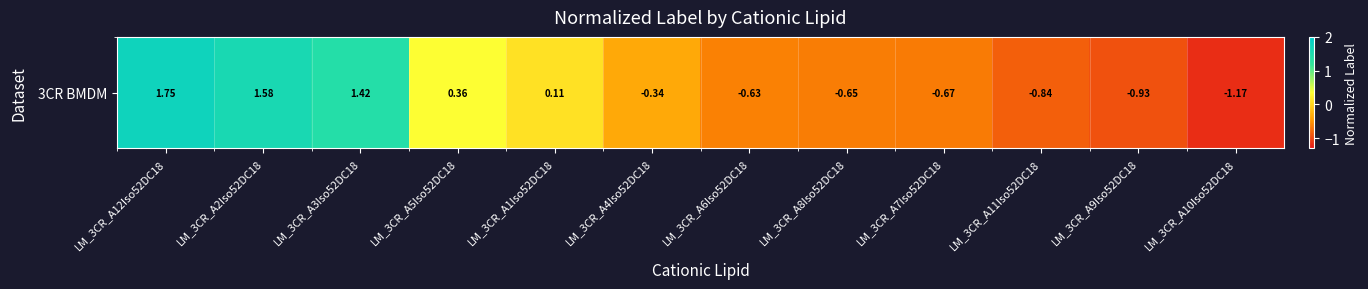

The value at LM_3CR_A1Iso52DC18 is 0.1. True or false?

True